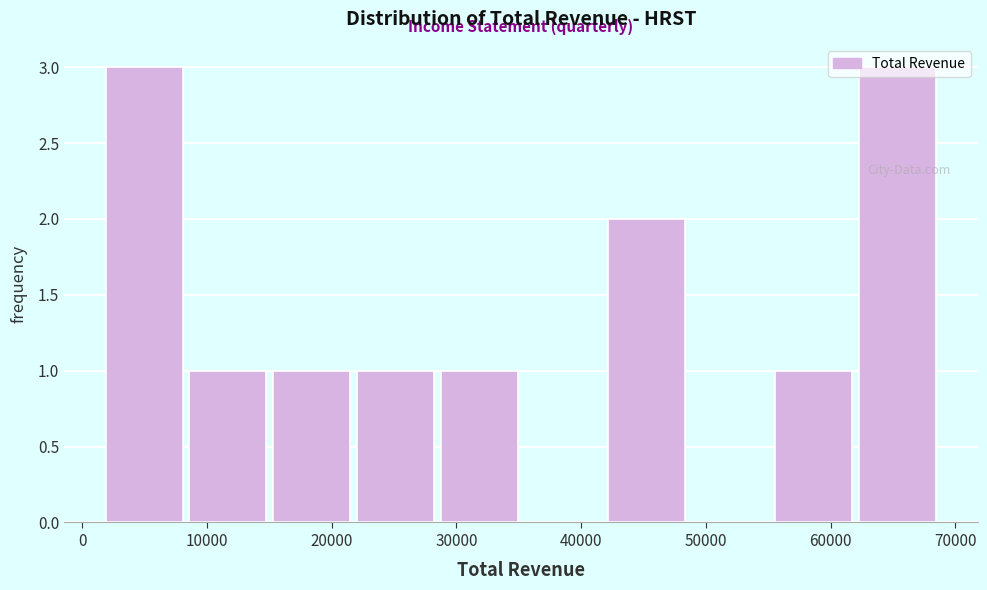

Reading left to right, transcribe this chart: for each bar, give the range it covers on the x-axis and its height. Neither the bar edges nor the heights are printed on the chart, so give them approximately, as read against the axes.

2000 to 9000: 3
9000 to 15000: 1
15000 to 22000: 1
22000 to 29000: 1
29000 to 35000: 1
35000 to 42000: 0
42000 to 49000: 2
49000 to 56000: 0
56000 to 62000: 1
62000 to 69000: 3